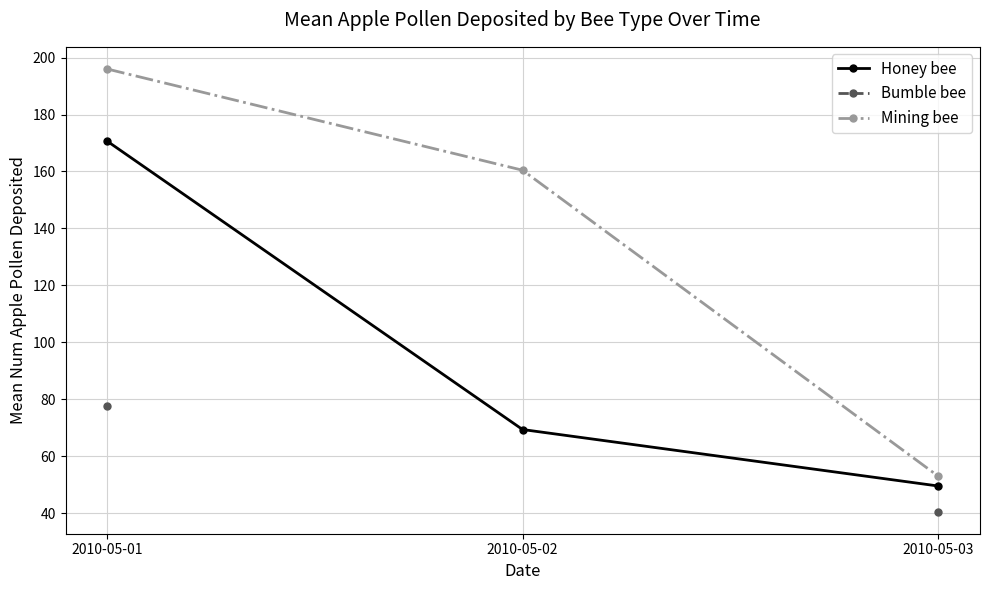

How many values in the Honey bee series are below 69?

1